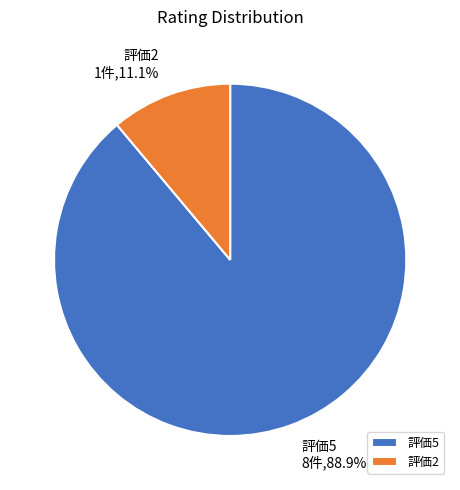

Is the sum of 評価2 and 評価5 greater than half?

Yes